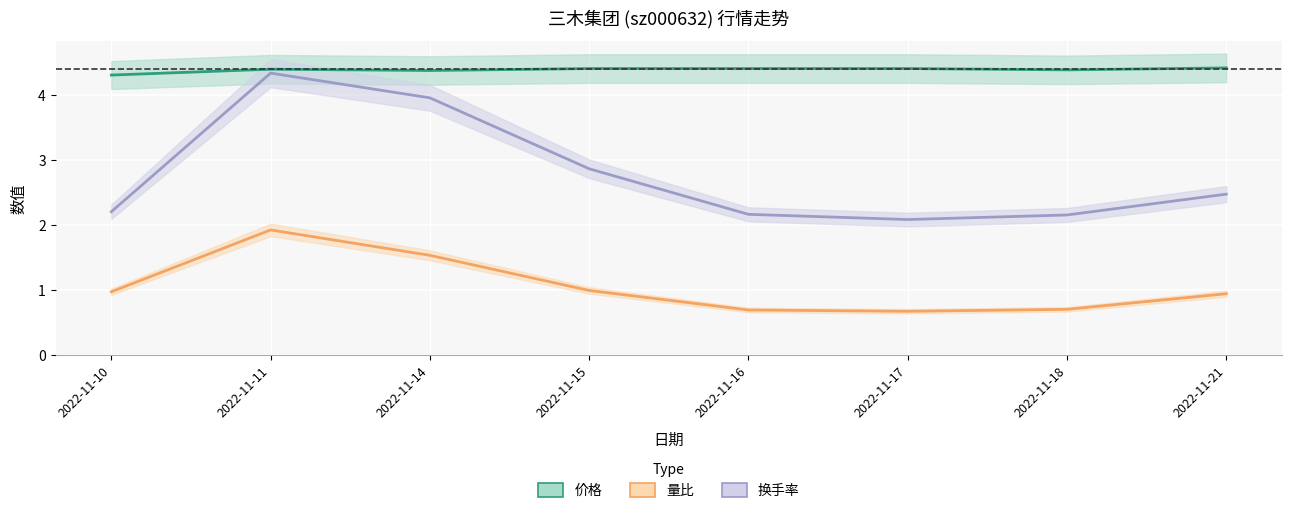

Is this an area chart (filled region under the line)?

No